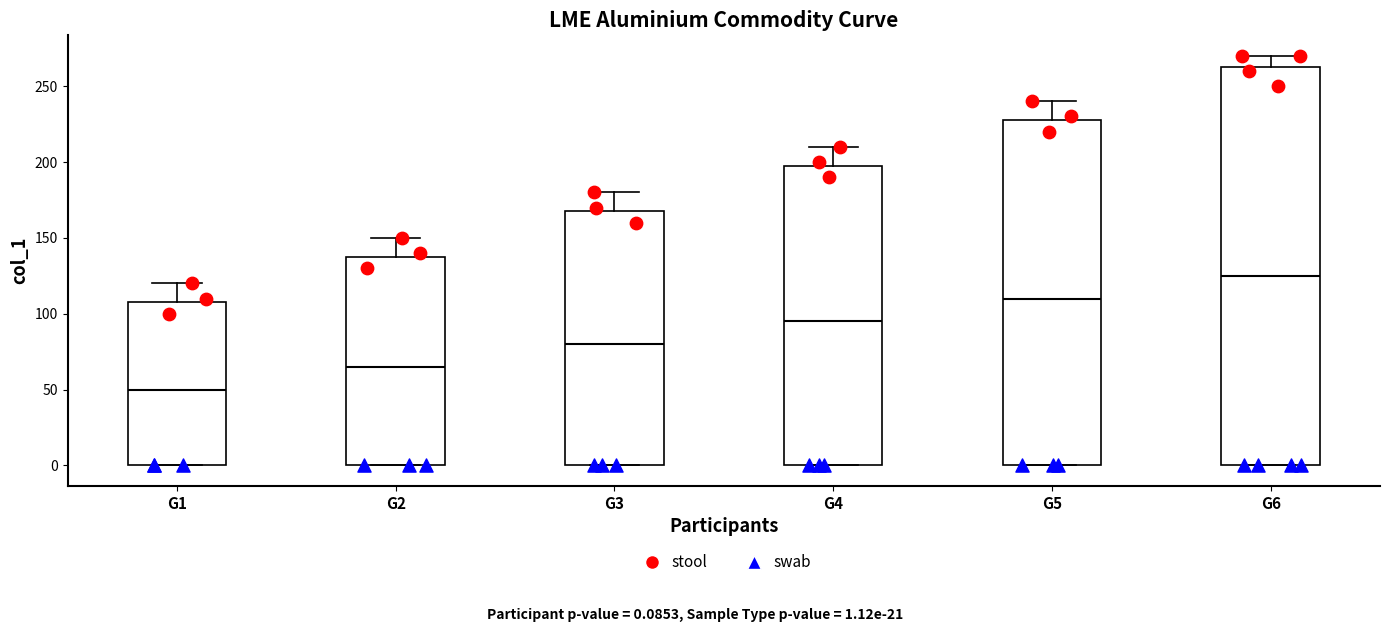

Reading left to right, transcribe this box plot: for each box, give where its median line is, the range the box spans, and where its two whiskers end, as read against the y-axis. The values are not printed on the chart, so give them approximately, as read against the axis.

G1: median 50, box 0 to 110, whiskers 0 to 120
G2: median 65, box 0 to 140, whiskers 0 to 150
G3: median 80, box 0 to 170, whiskers 0 to 180
G4: median 95, box 0 to 200, whiskers 0 to 210
G5: median 110, box 0 to 230, whiskers 0 to 240
G6: median 125, box 0 to 265, whiskers 0 to 270